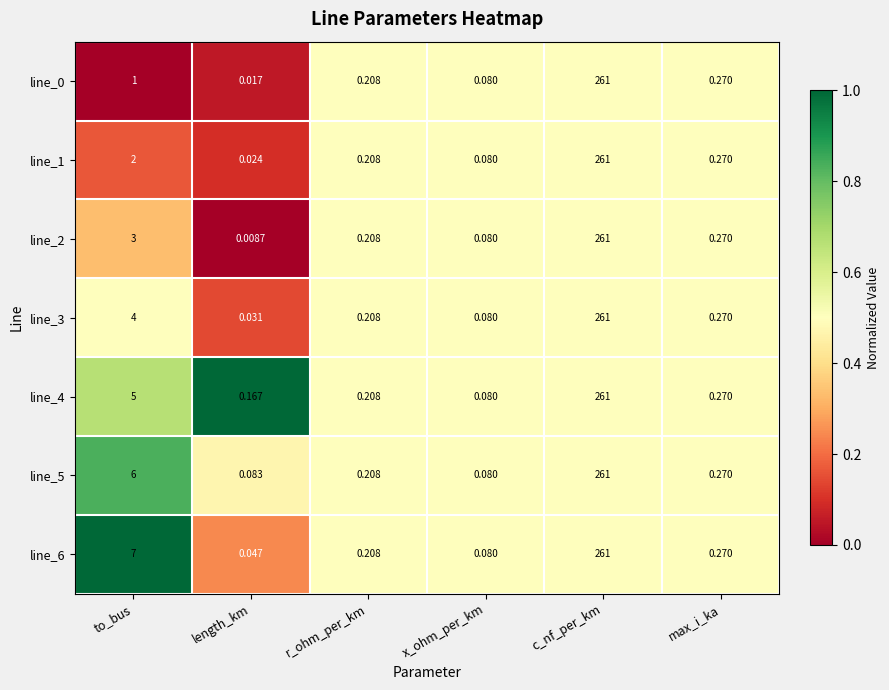

Which series has the largest total across all categories?

line_6